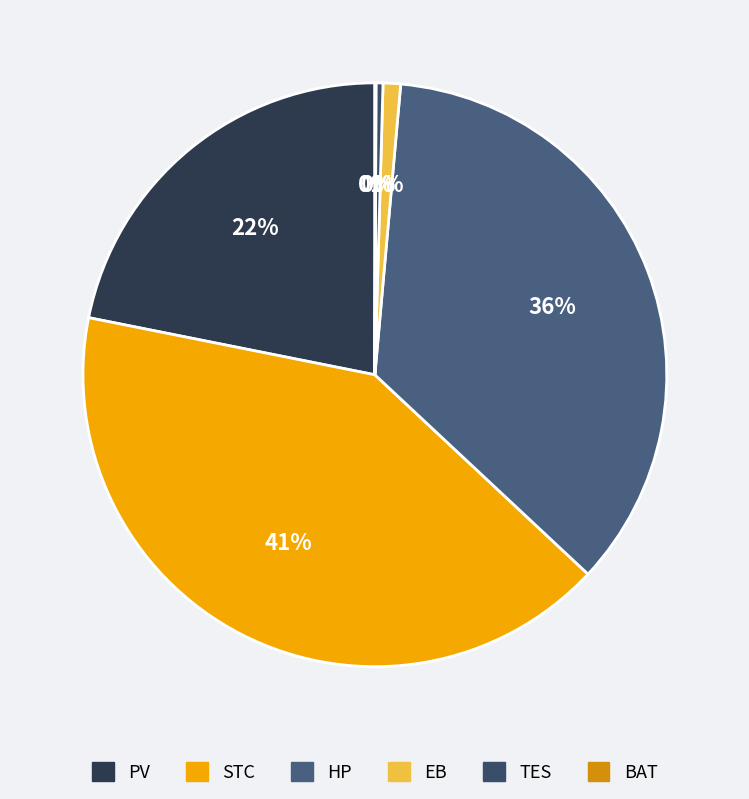

Is TES the majority of the pie?

No